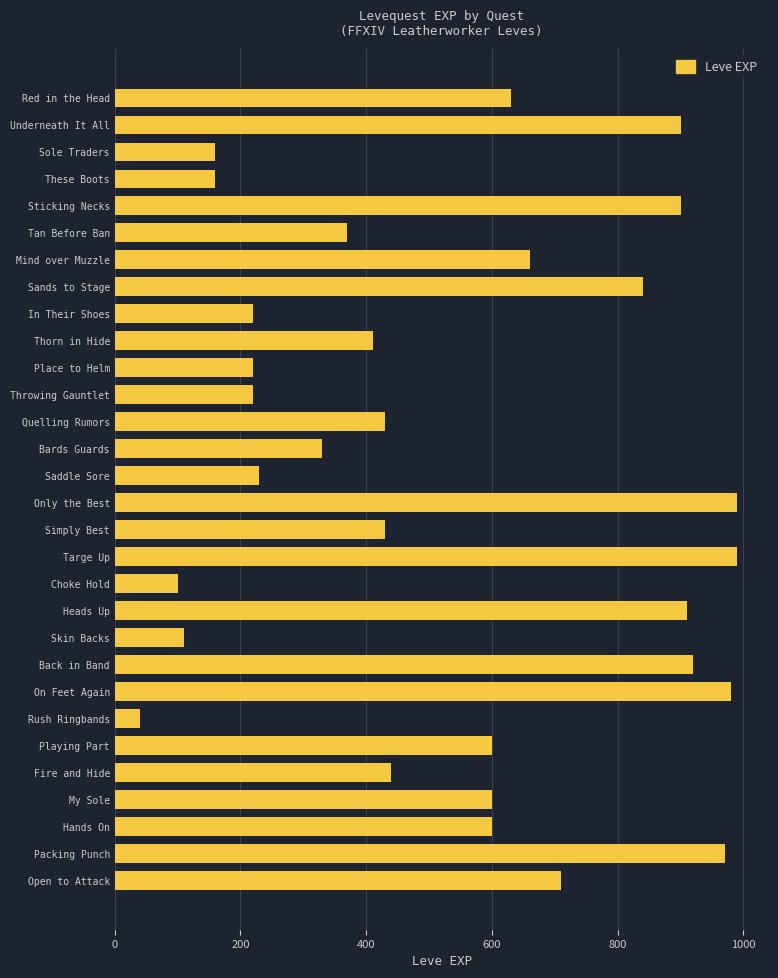

Which has a higher value, Tan Before Ban or Simply Best?

Simply Best